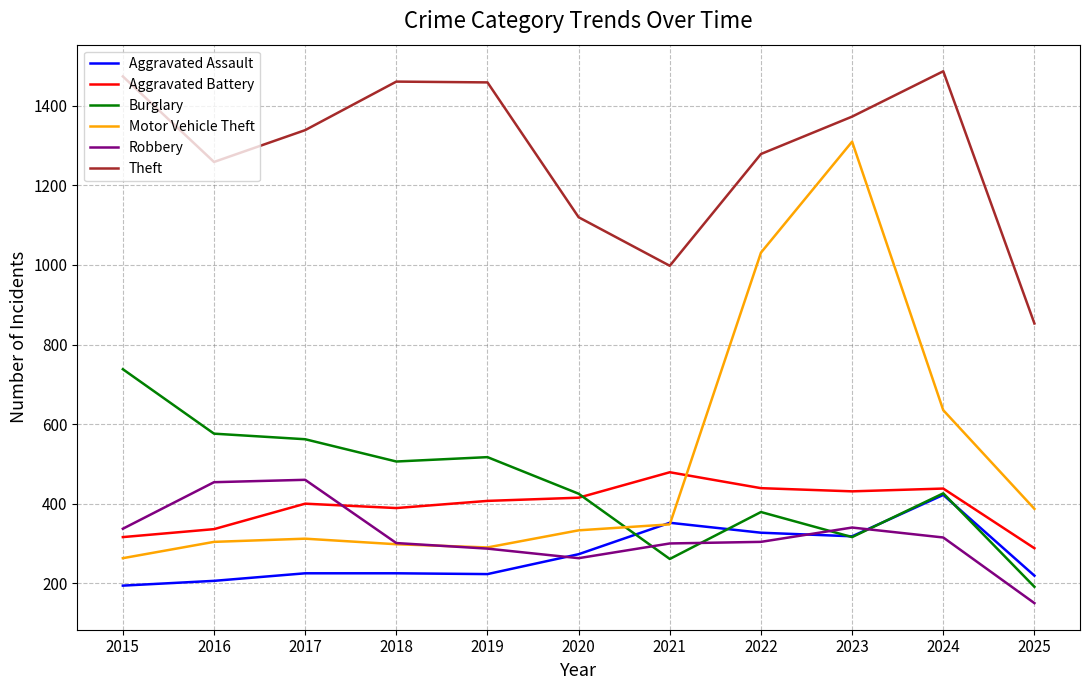

The Theft series shows 515 at 2021. True or false?

False